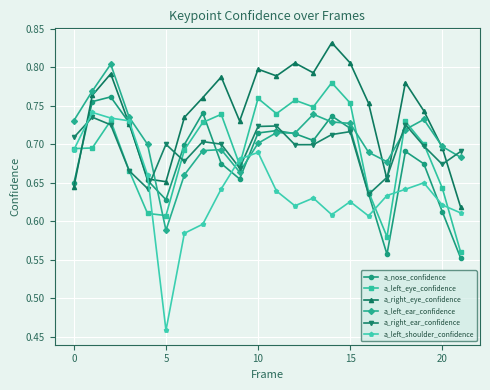

Rank the series by their maximum value, from lowest to highest.

a_right_ear_confidence, a_left_shoulder_confidence, a_nose_confidence, a_left_eye_confidence, a_left_ear_confidence, a_right_eye_confidence